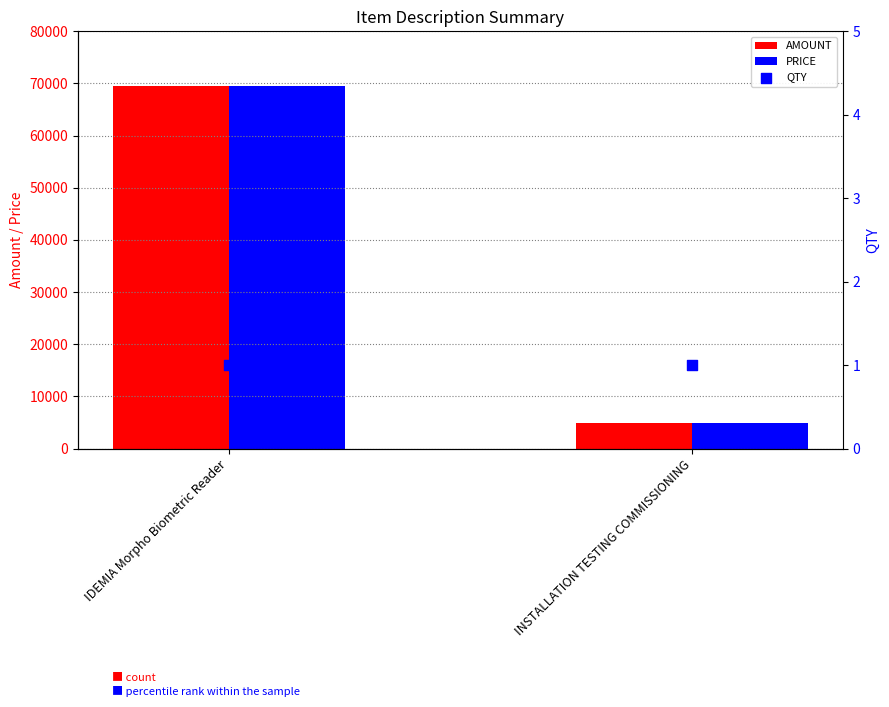

What are all the series names shown in the legend?

AMOUNT, PRICE, QTY